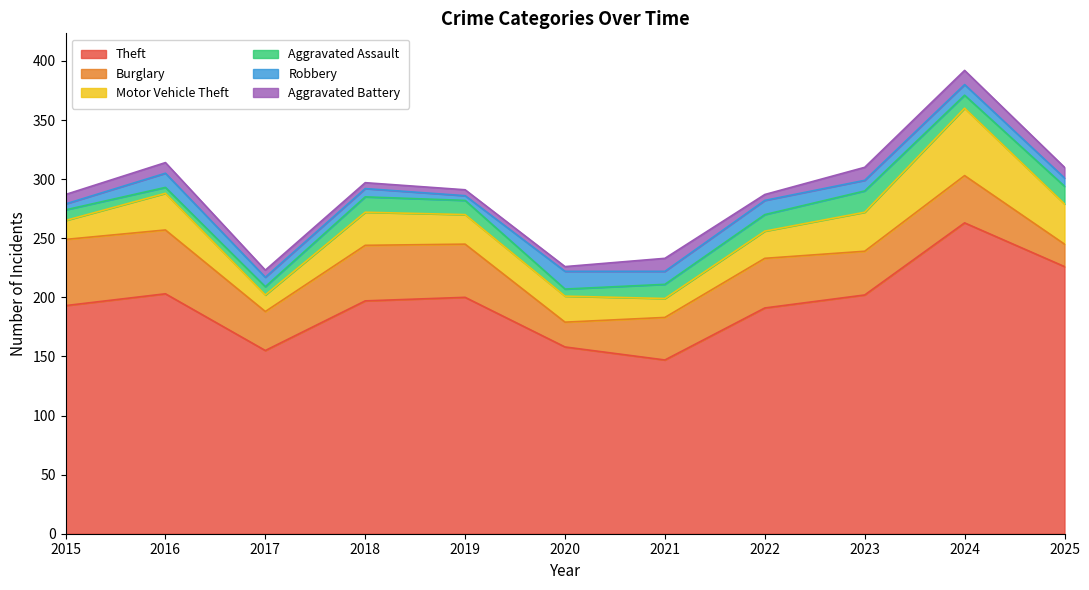

What value does the Motor Vehicle Theft series have at 2017, to the nearest 10?

10